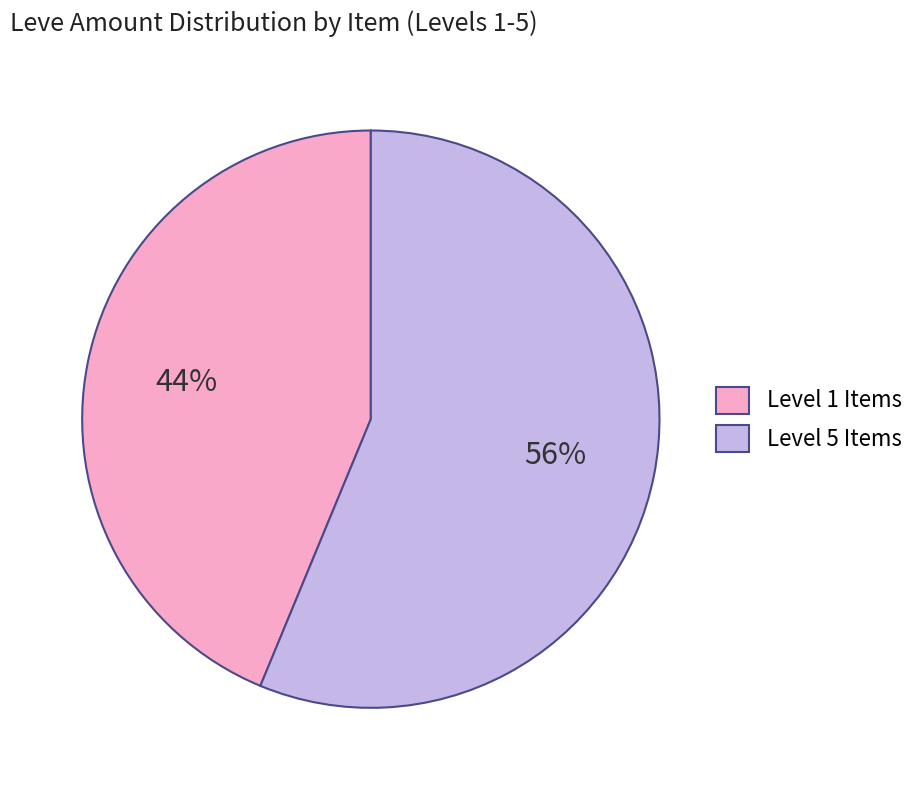

Is it true that Level 5 Items is 43% of the pie?

False